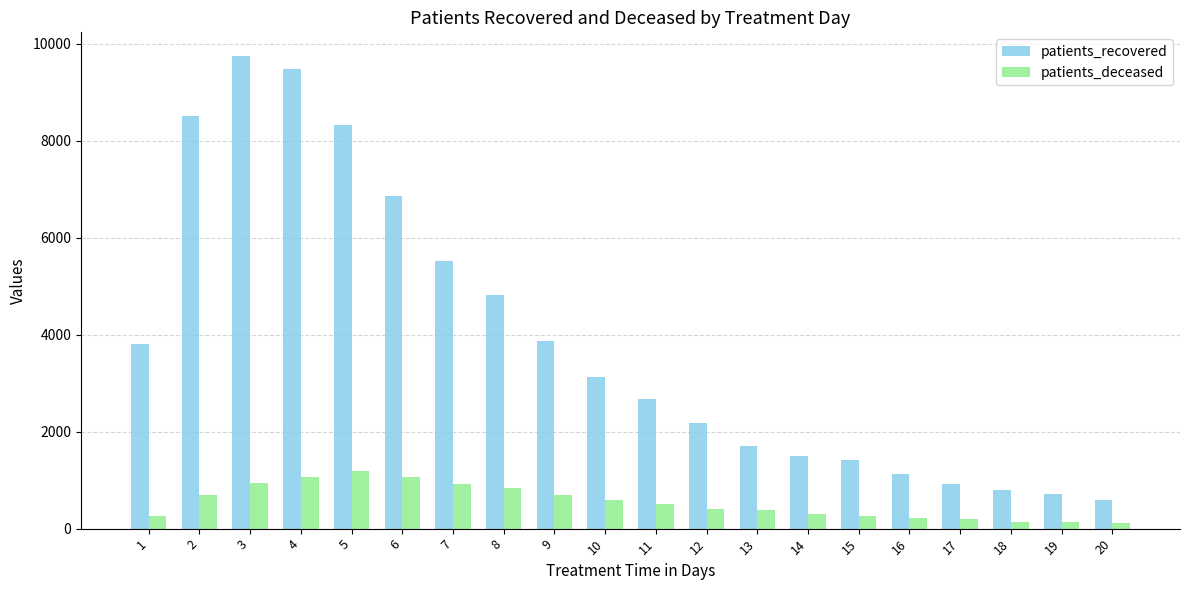

What is the maximum value for patients_recovered?

9752